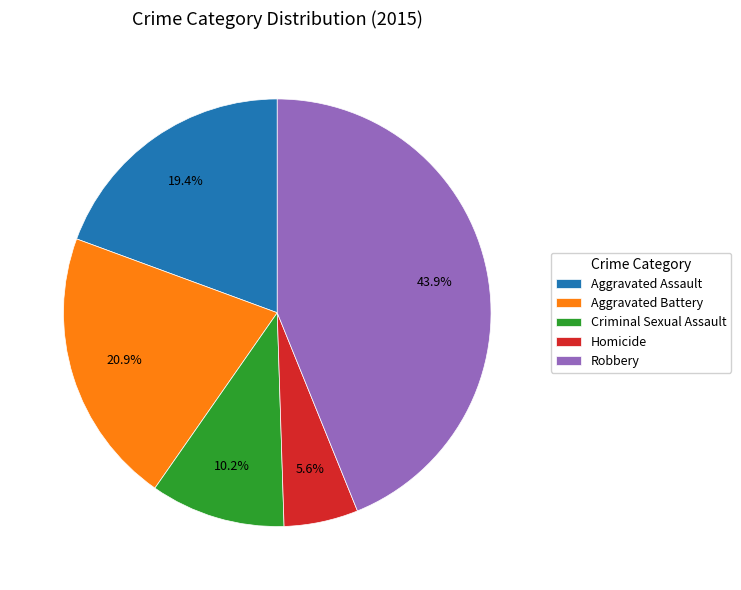

To the nearest percent, what is the combined percentage of Homicide and Criminal Sexual Assault?

16%